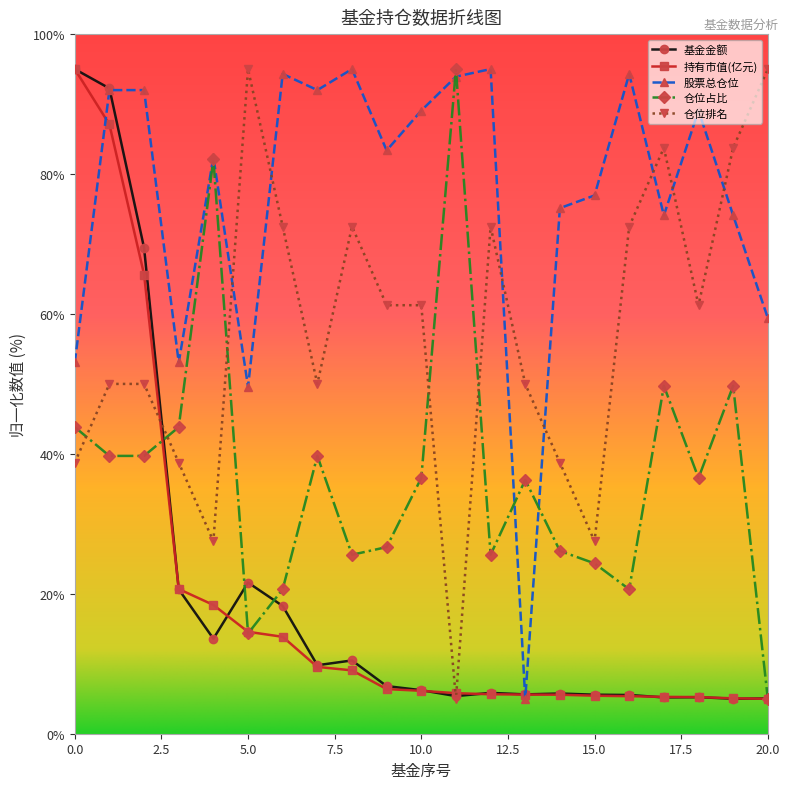

Count the number of data series in this chart.

5